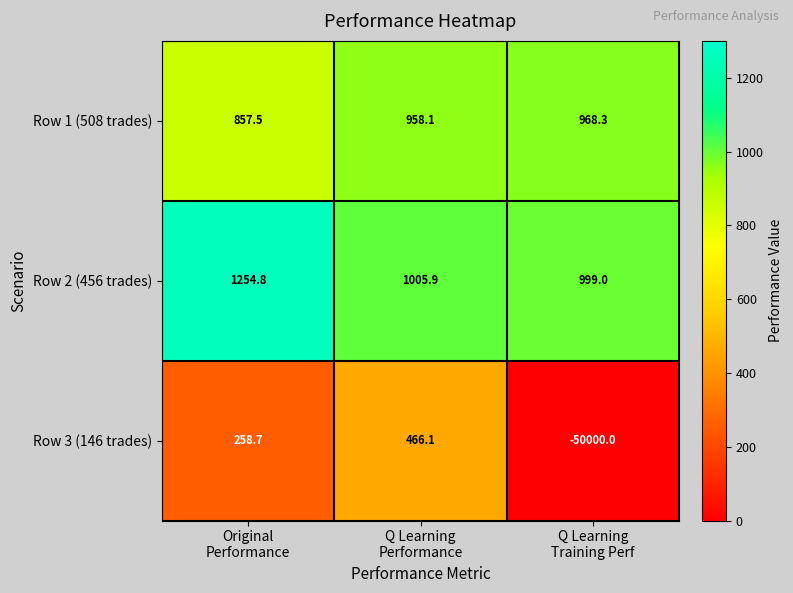

What is the total value across all series at Original
Performance?

2371.0